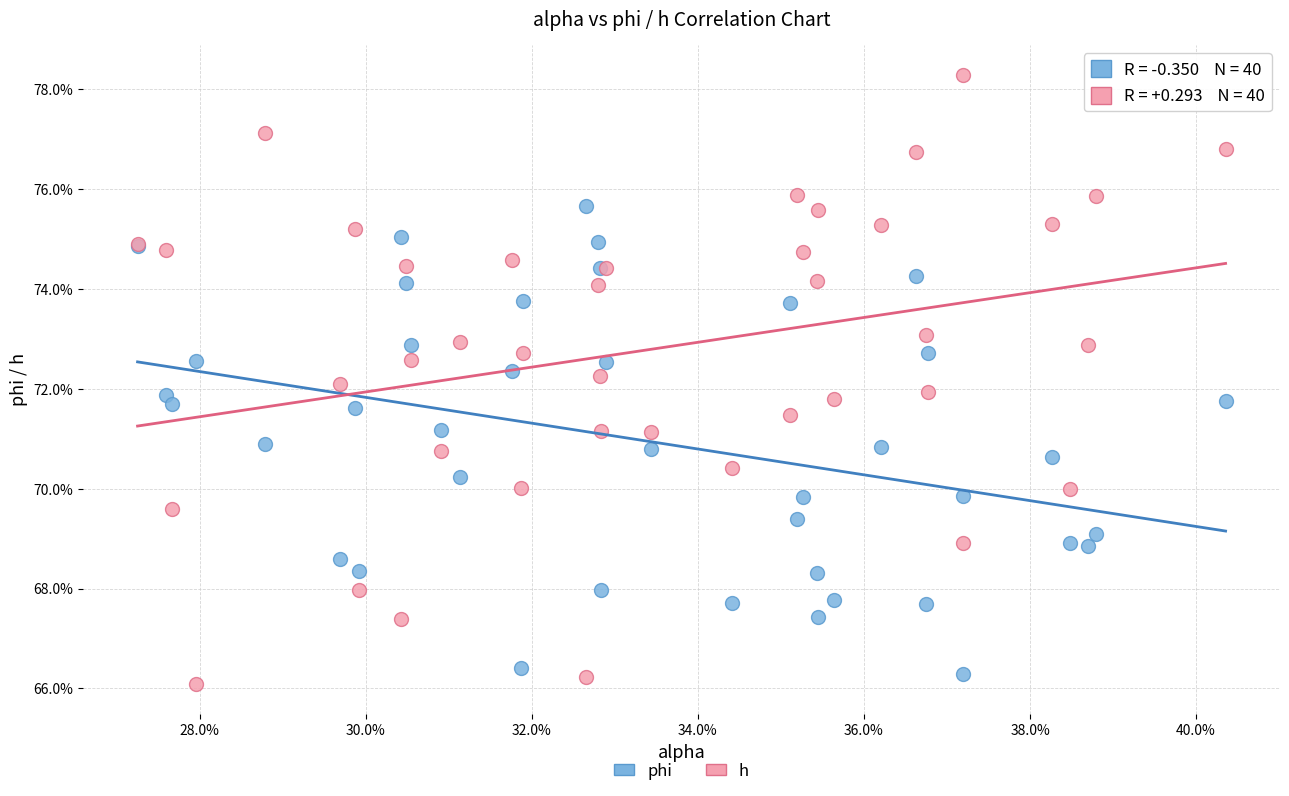

What are all the series names shown in the legend?

phi, h